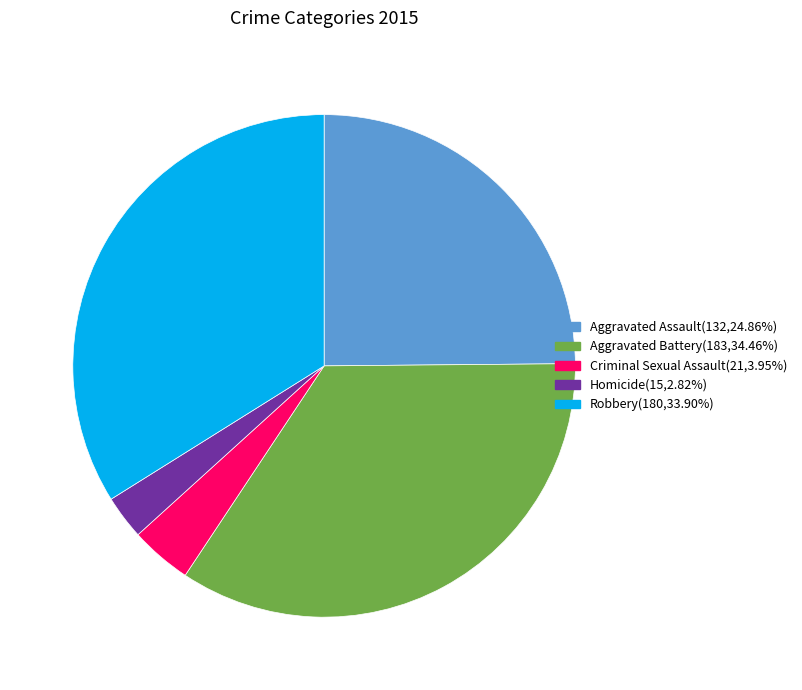

True or false: Criminal Sexual Assault accounts for 4% of the total.

True